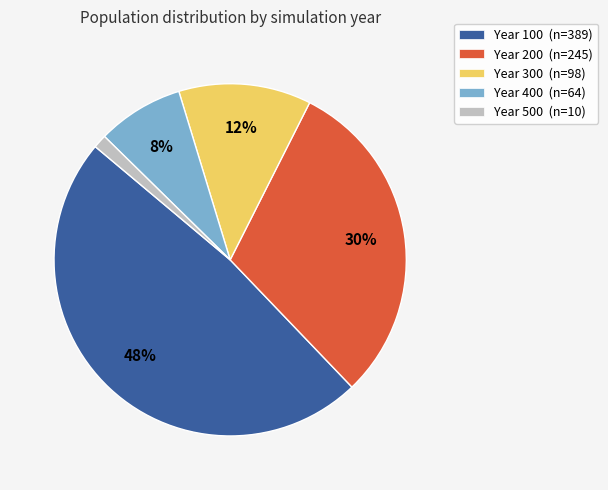

True or false: Year 500 (n=10) accounts for 15% of the total.

False